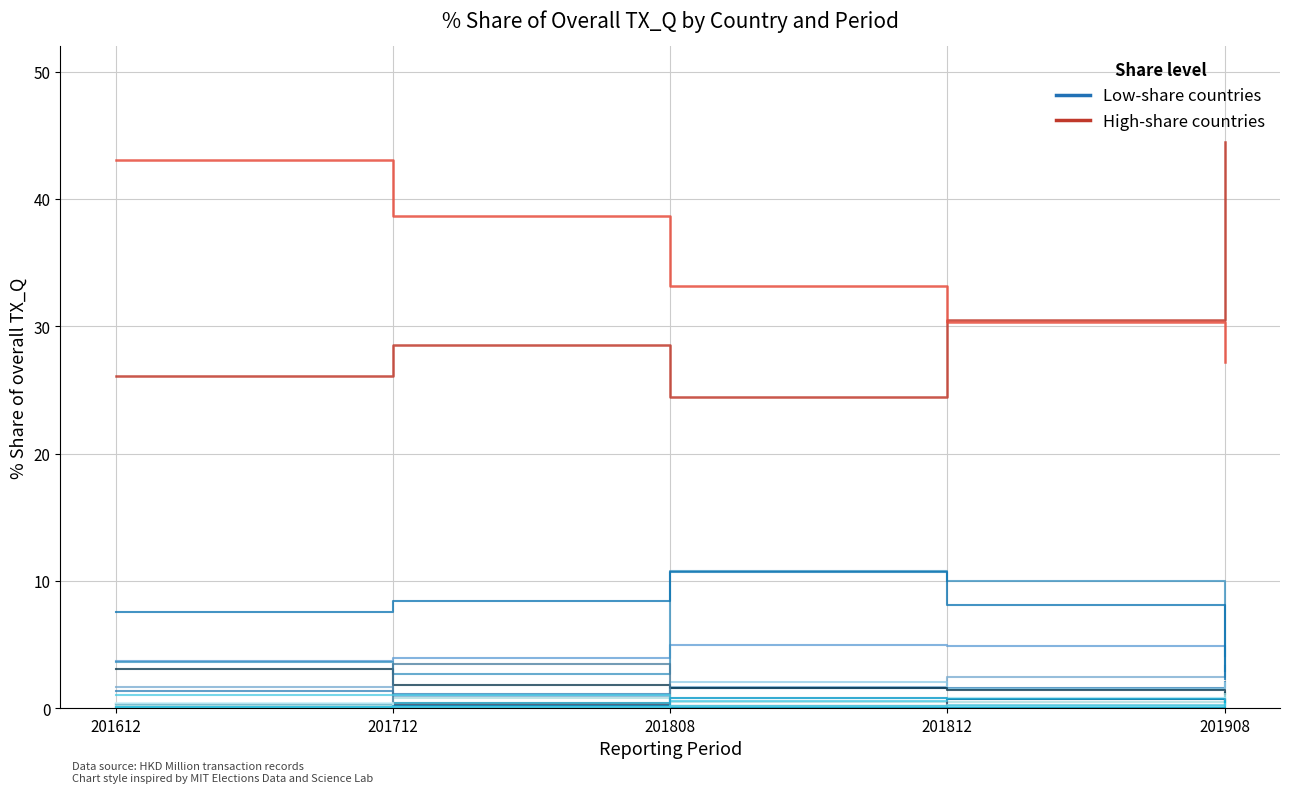

How many lines are shown in the chart?

19